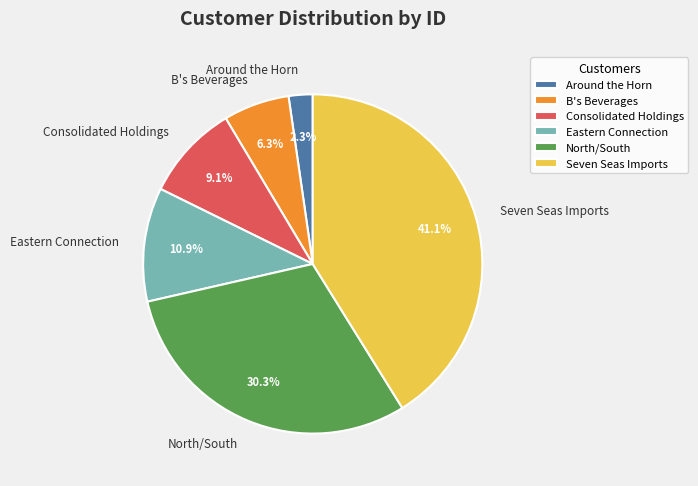

Which category has the biggest portion of the pie?

Seven Seas Imports